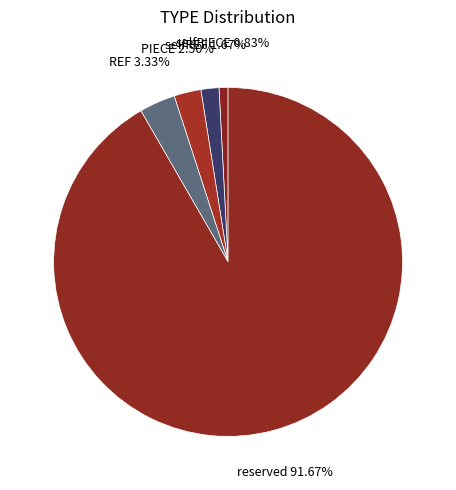

Do PIECE and selfPIECE together represent more than half of the pie?

No